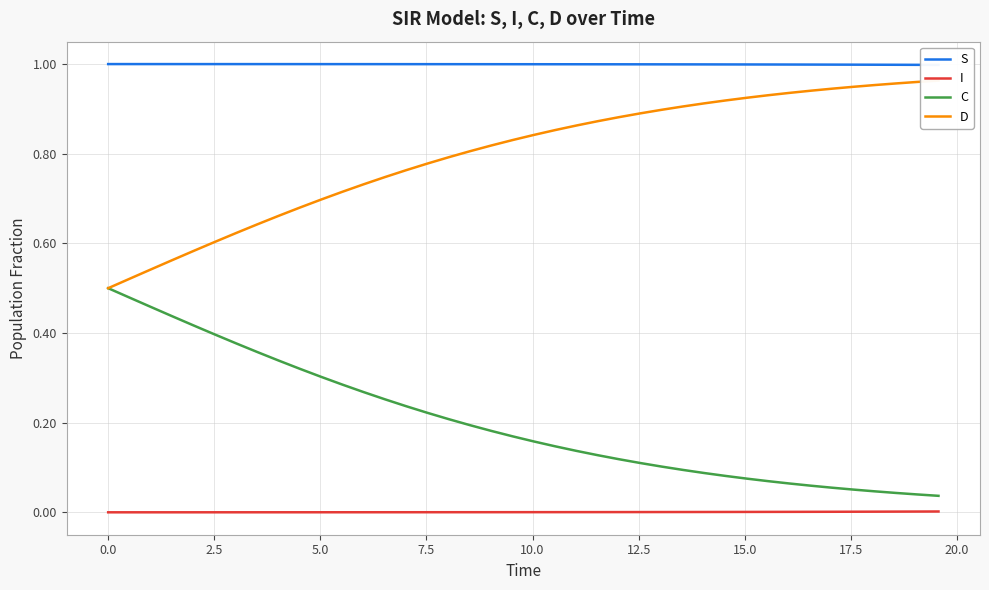

What is the value of the S point at the 28th from the left?

1.0